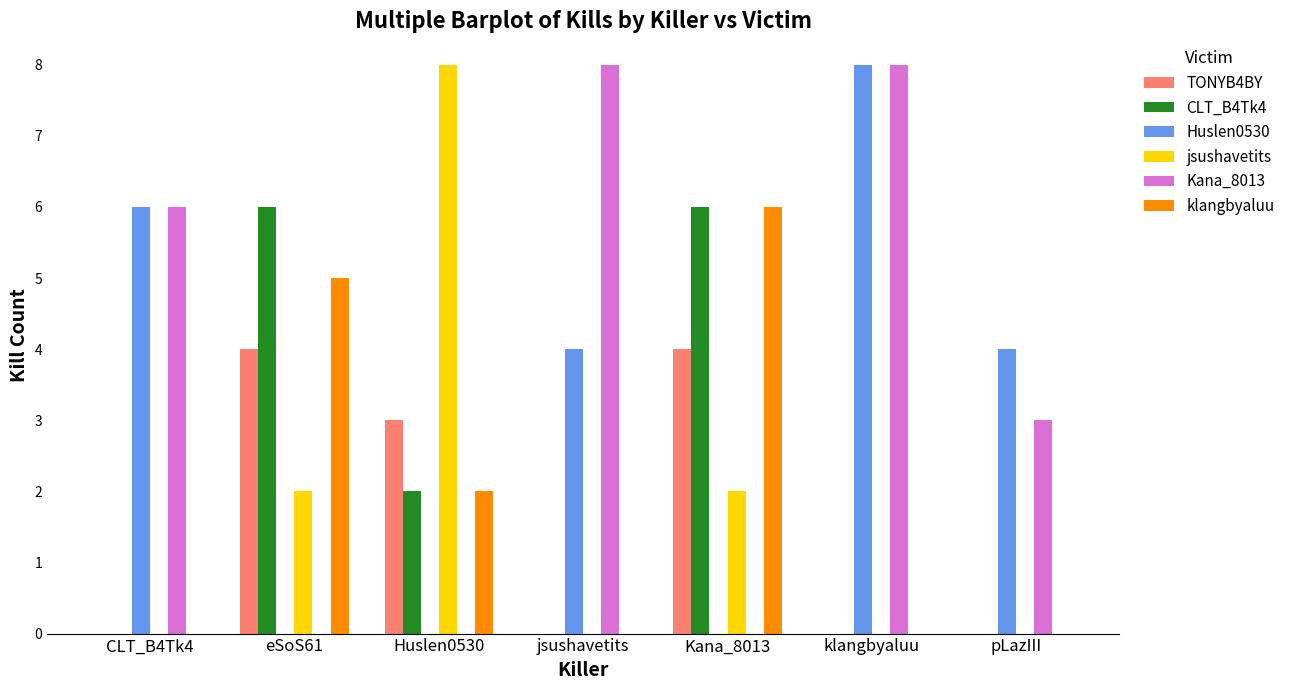

Which series has the largest total across all categories?

Kana_8013